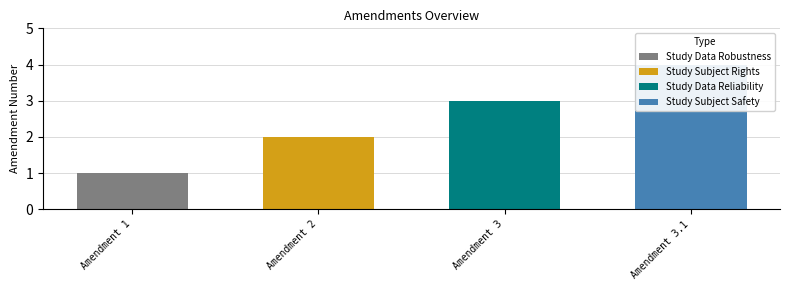

What is the change in value from Amendment 3 to Amendment 3.1?

+1